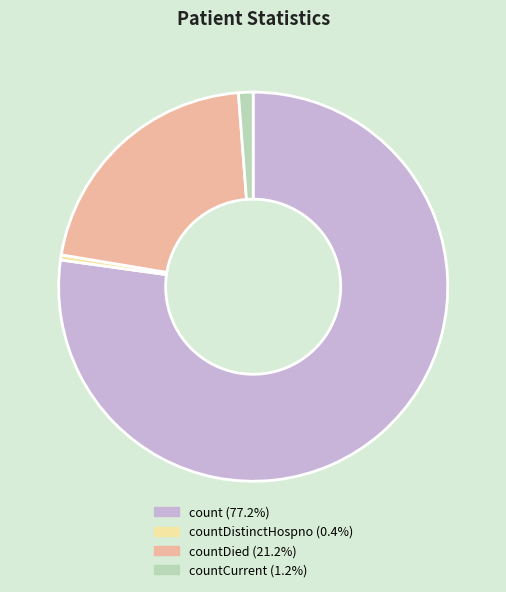

Is count (77.2%) the majority of the pie?

Yes